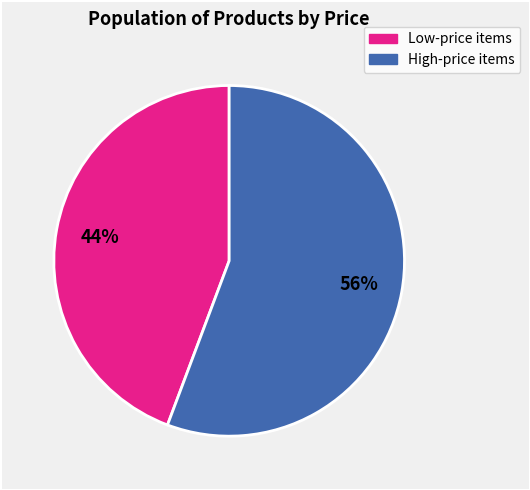

How many slices are in this pie chart?

2